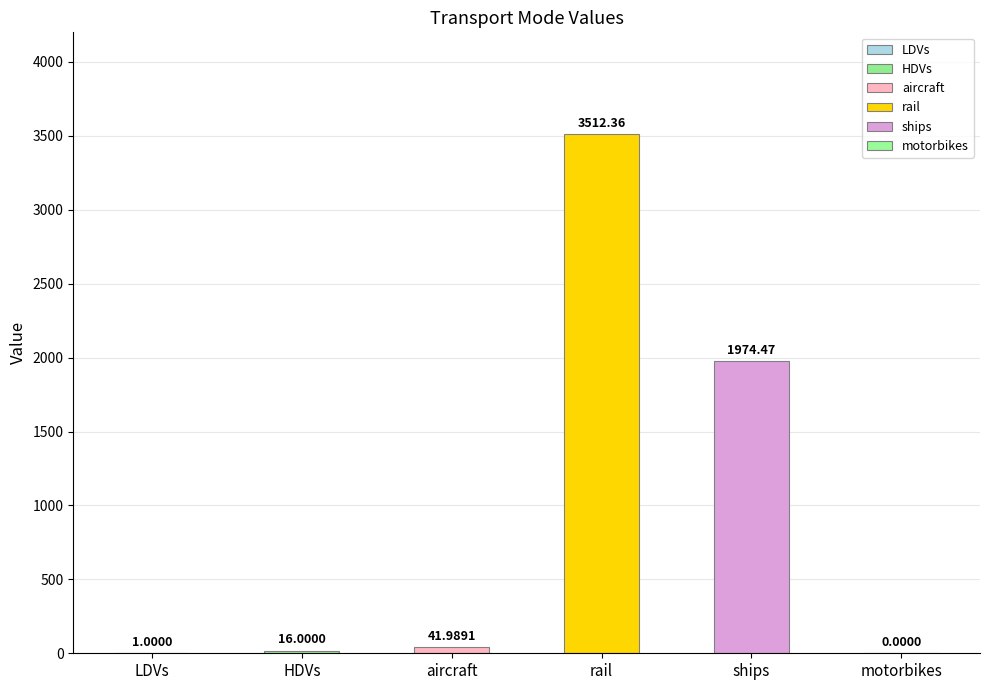

The chart shows a value of 42.0 at aircraft. True or false?

True